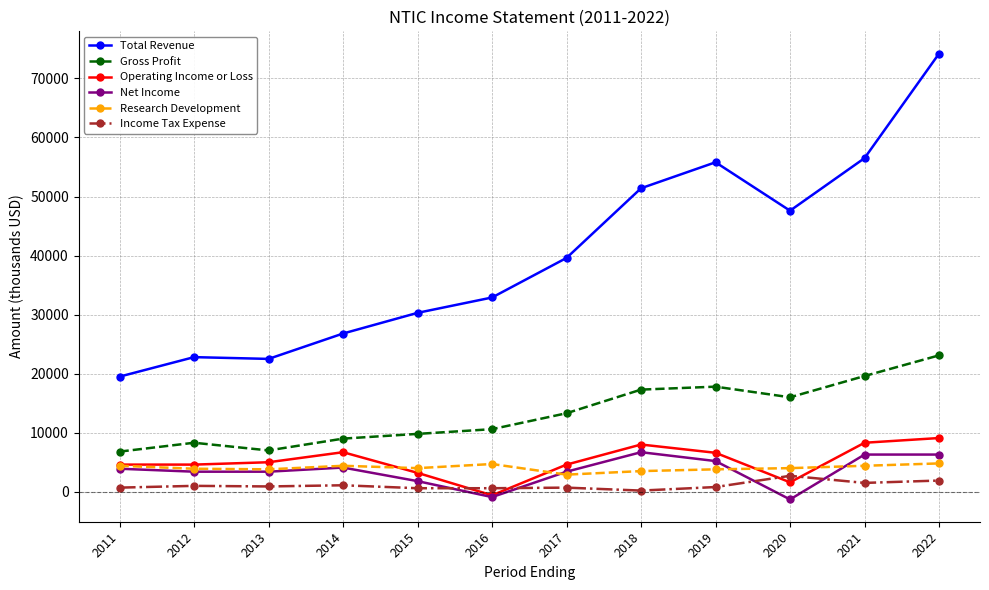

How many distinct data groups are displayed?

6